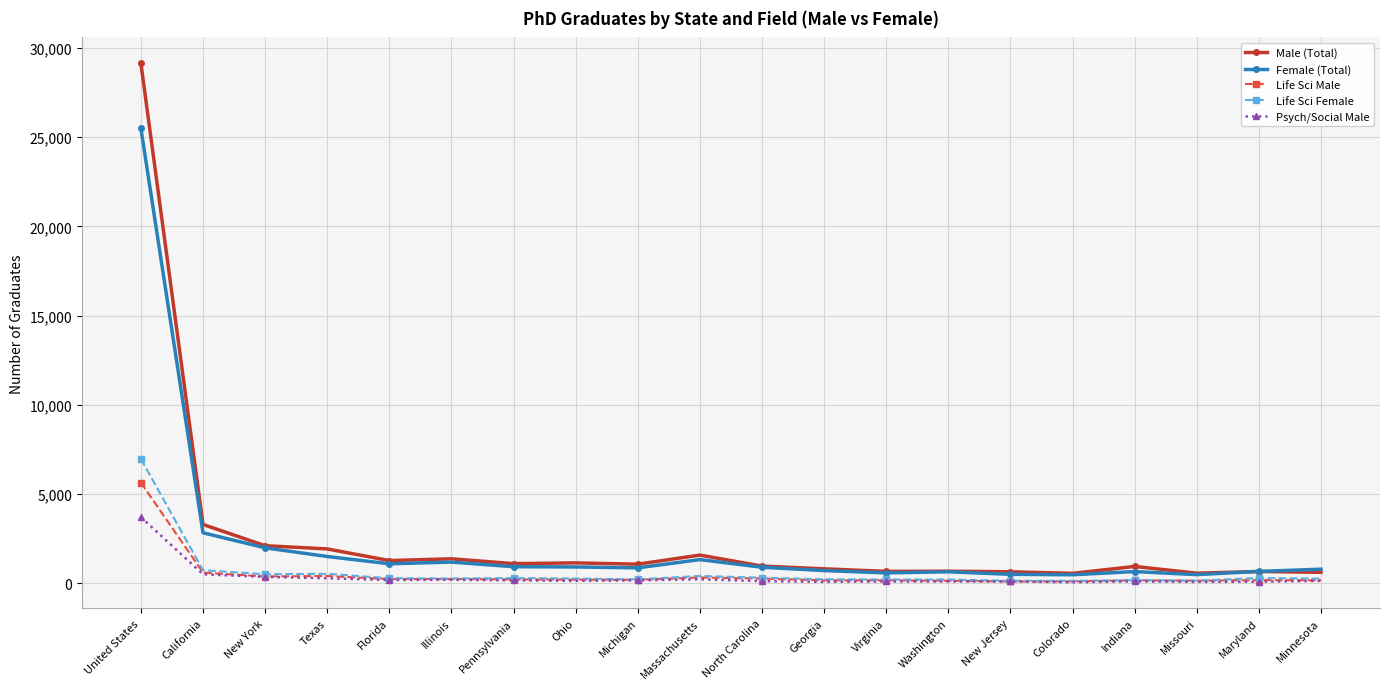

Which category has the highest value in the Male (Total) series?

United States